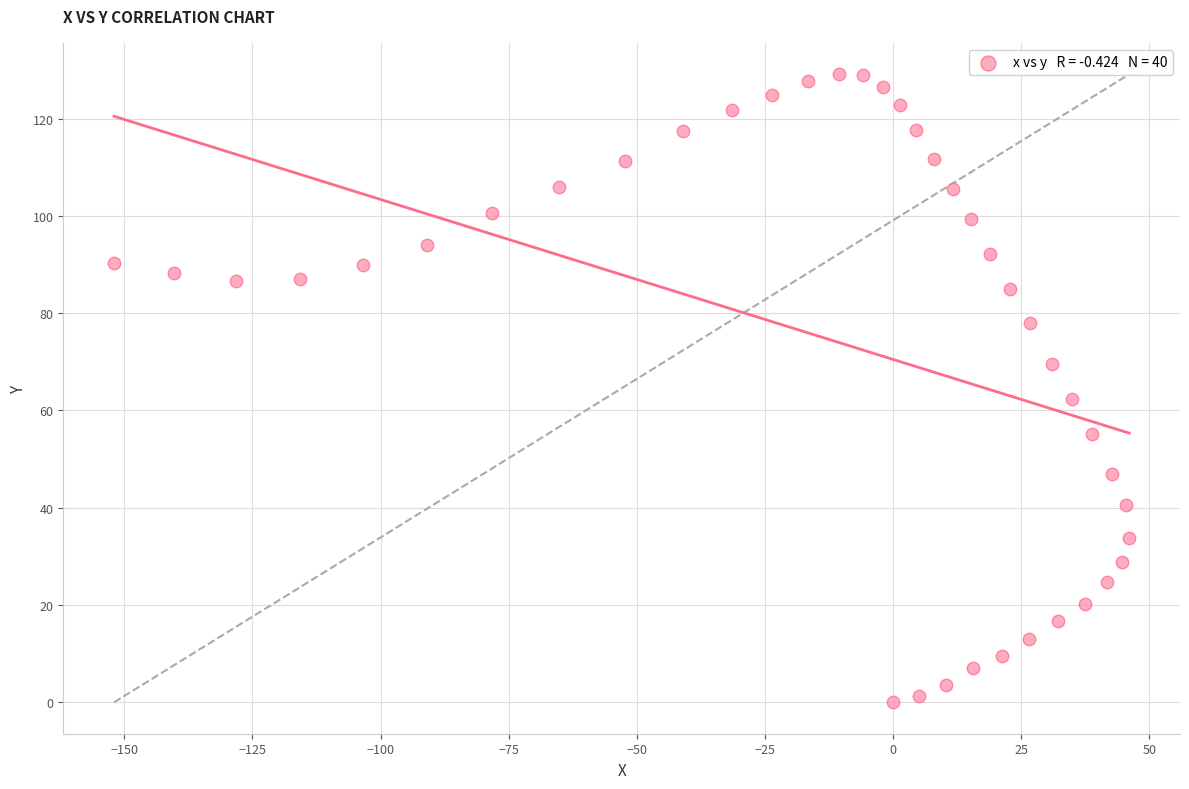

What is the range of Y values (max minus min)?

129.1